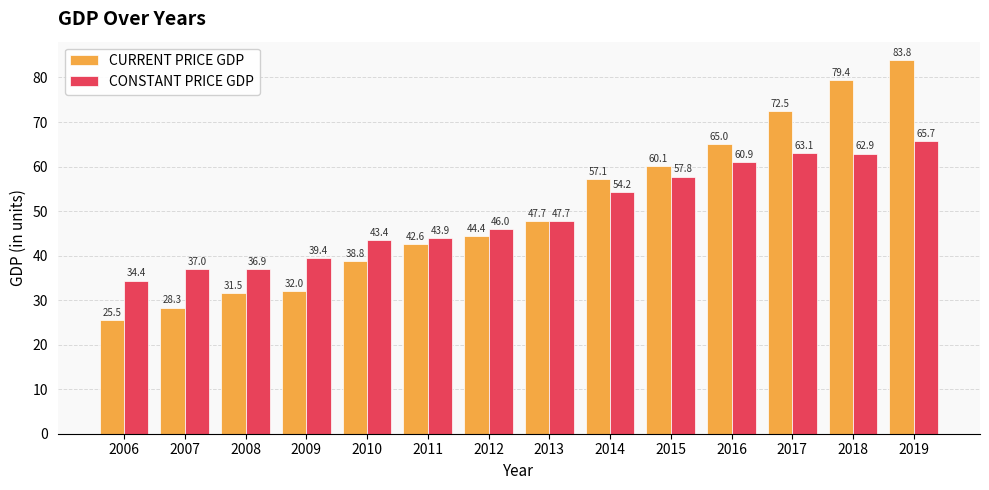

Which series has the largest range (max minus min)?

CURRENT PRICE GDP